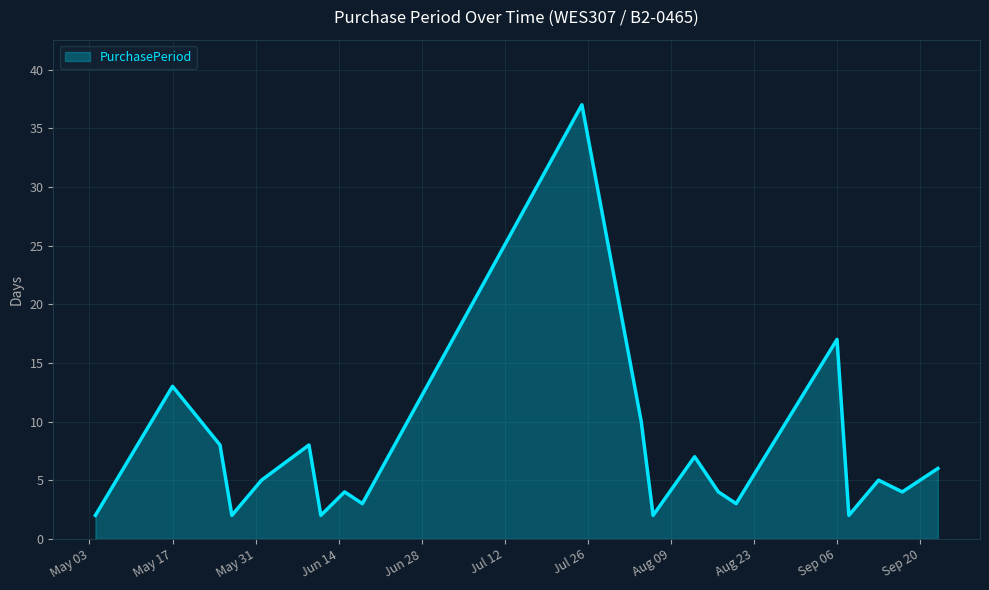

Reading right to left, what are all the values shown in this chart?

6	4	5	2	17	3	4	7	2	10	37	3	4	2	8	5	2	8	13	2